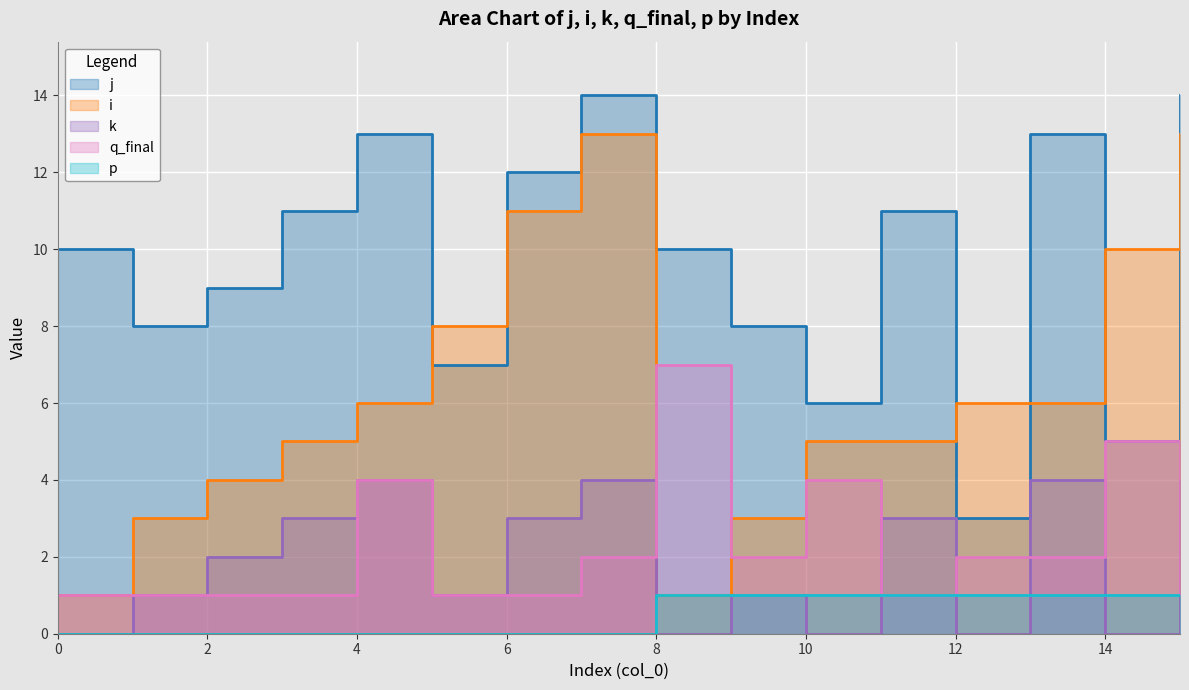

True or false: j and q_final cross at least once.

False